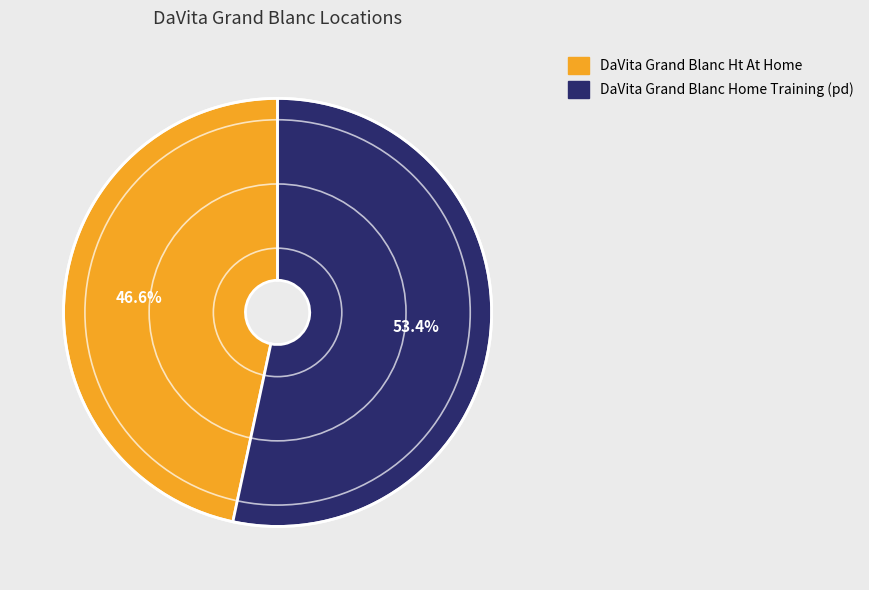

What is the smallest slice in the pie chart?

DaVita Grand Blanc Ht At Home